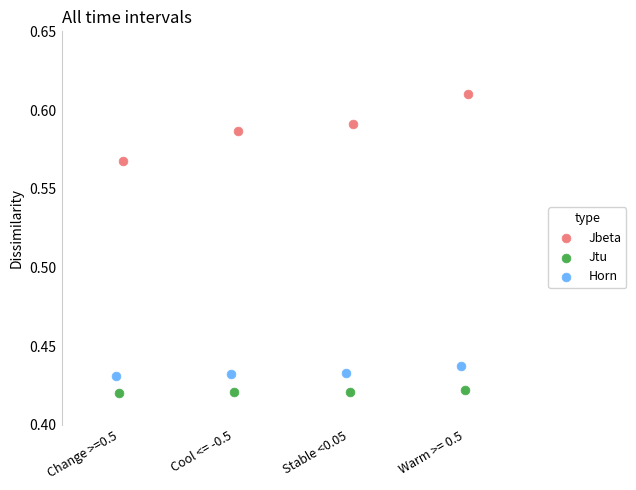

Which series reaches the maximum Y coordinate?

Jbeta